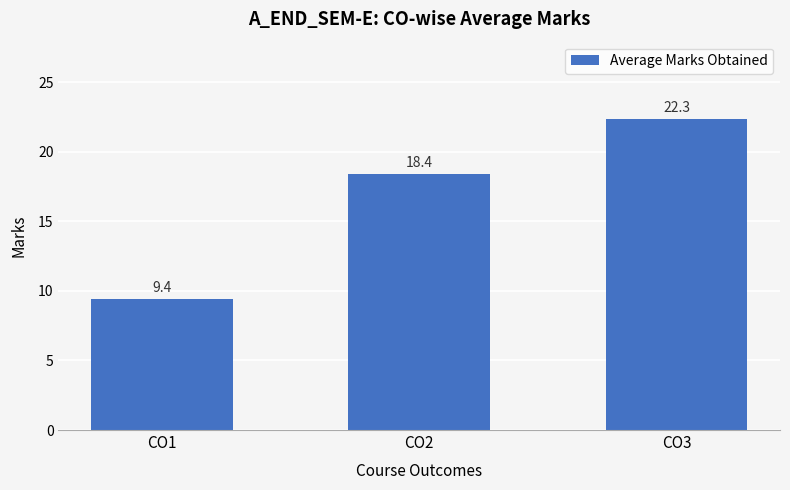

What is the difference between the maximum and minimum values?

12.9